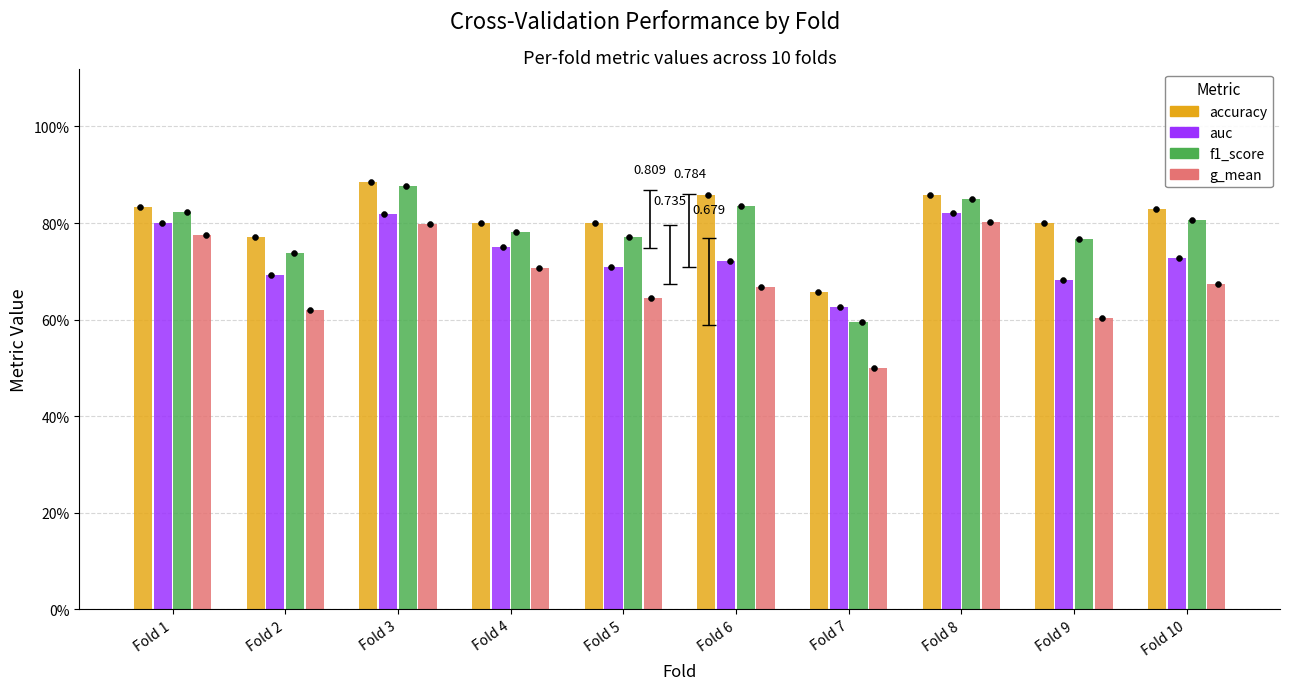

At which category is the sum across all series the highest?

Fold 3